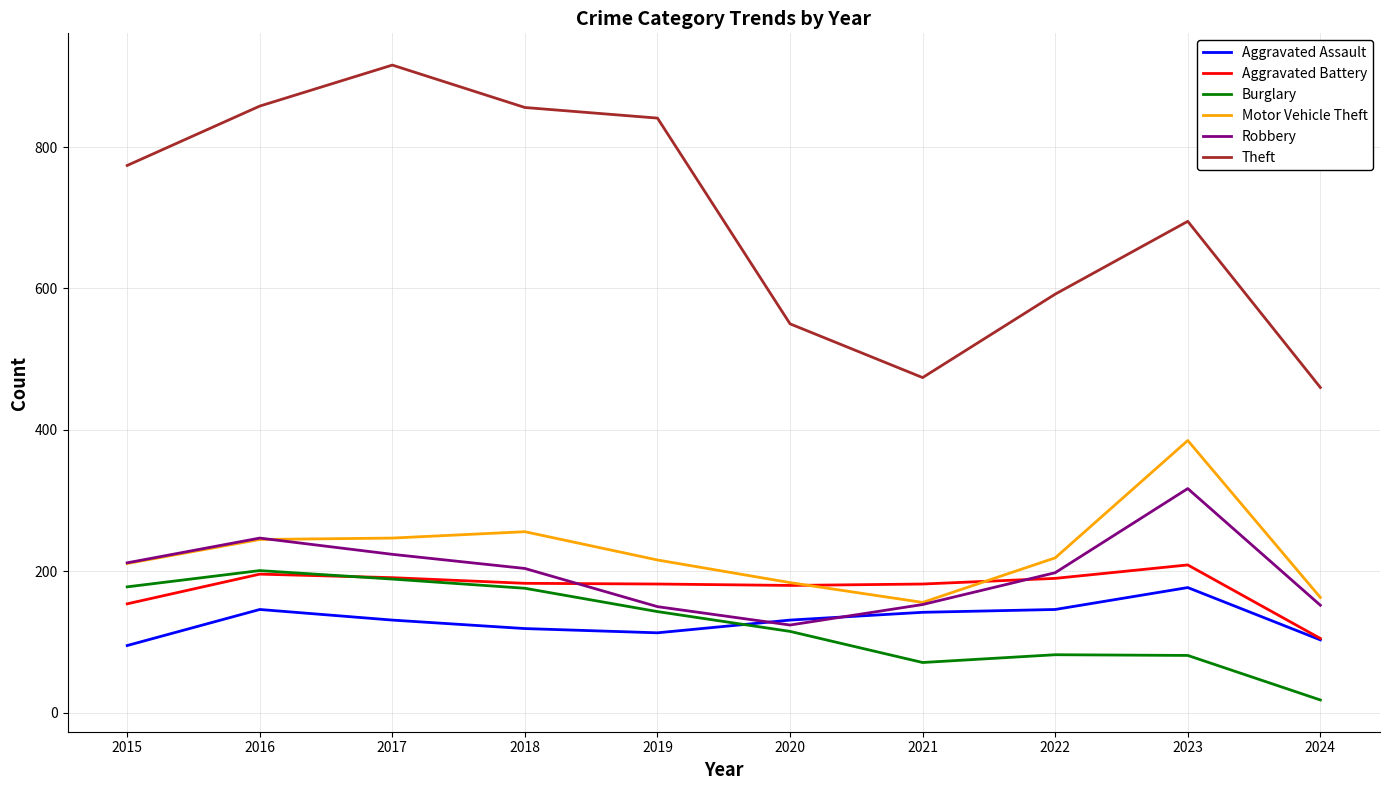

Which series ends up on top after the final intersection of Aggravated Battery and Motor Vehicle Theft?

Motor Vehicle Theft